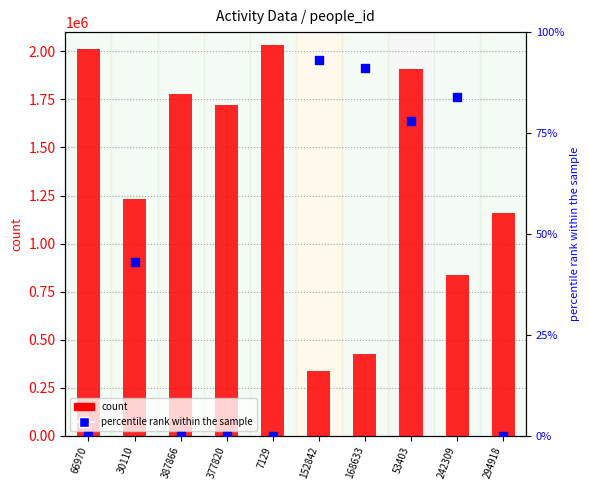

Which series reaches the minimum Y coordinate?

percentile rank within the sample